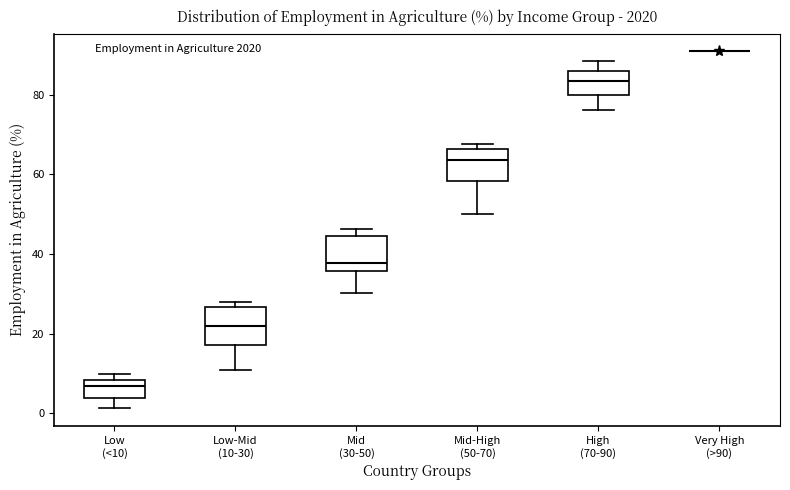

Where does the median line of the box for Mid-High (50-70) sit on the y-axis? The values are not printed on the chart, so give them approximately, as read against the axis.

64